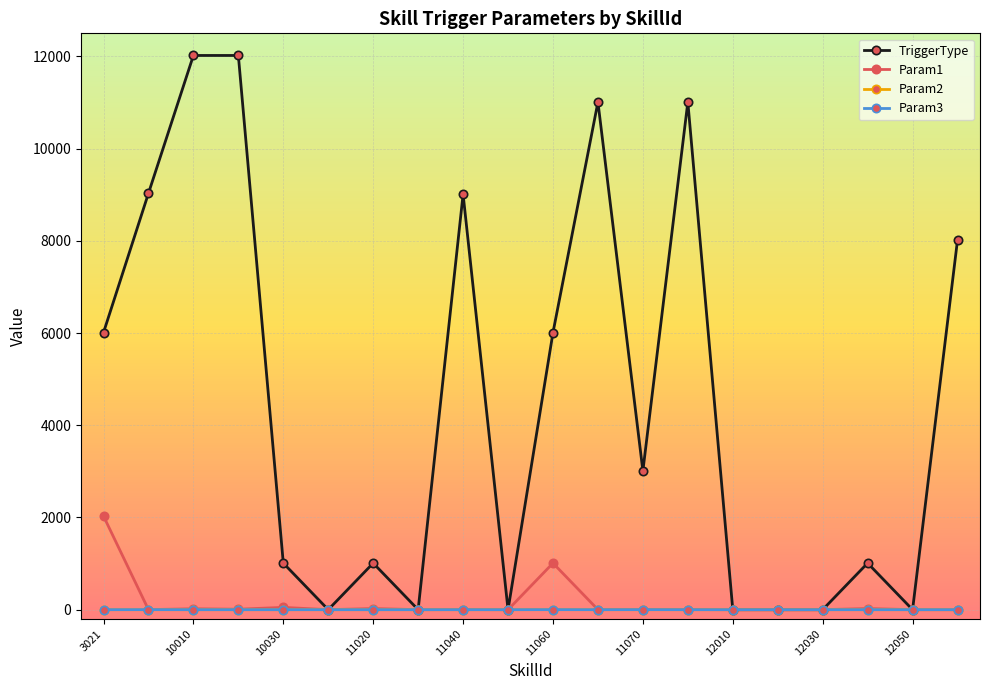

What are all the series names shown in the legend?

TriggerType, Param1, Param2, Param3